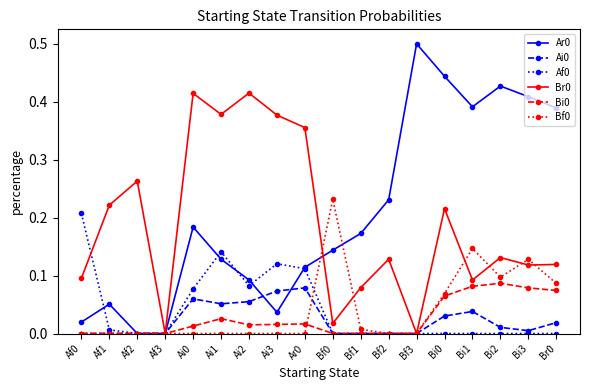

The Ai0 series shows 0.0 at Bf3. True or false?

True